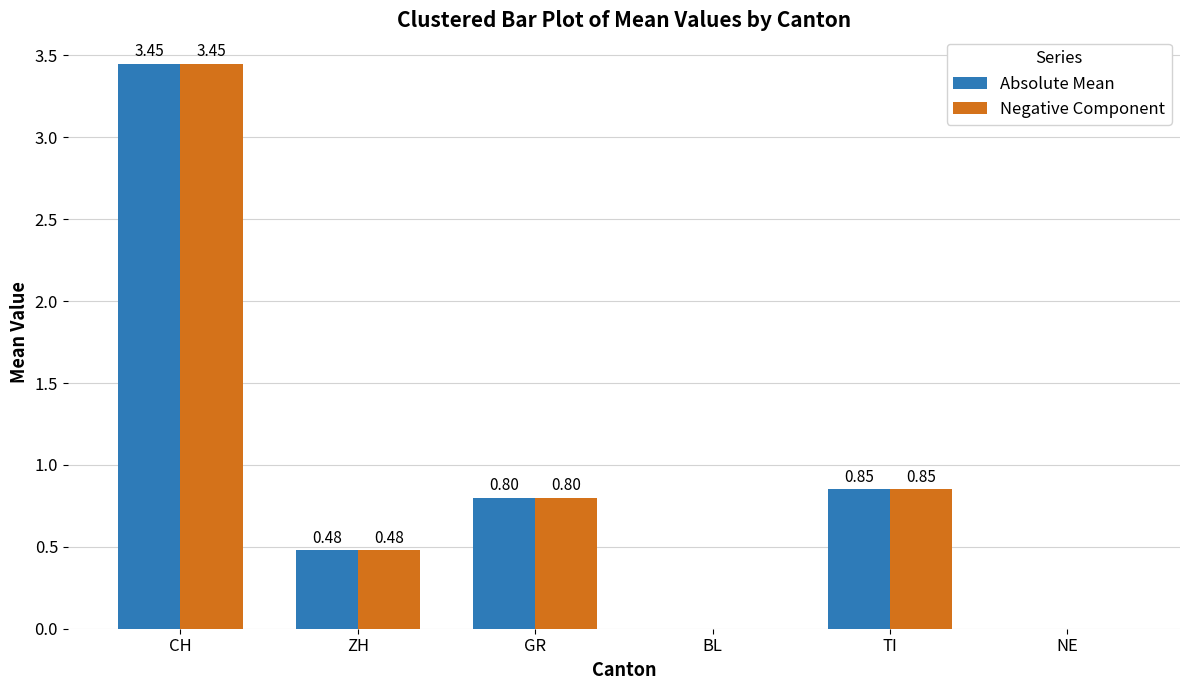

Are the bars grouped side by side (vs. stacked)?

Yes